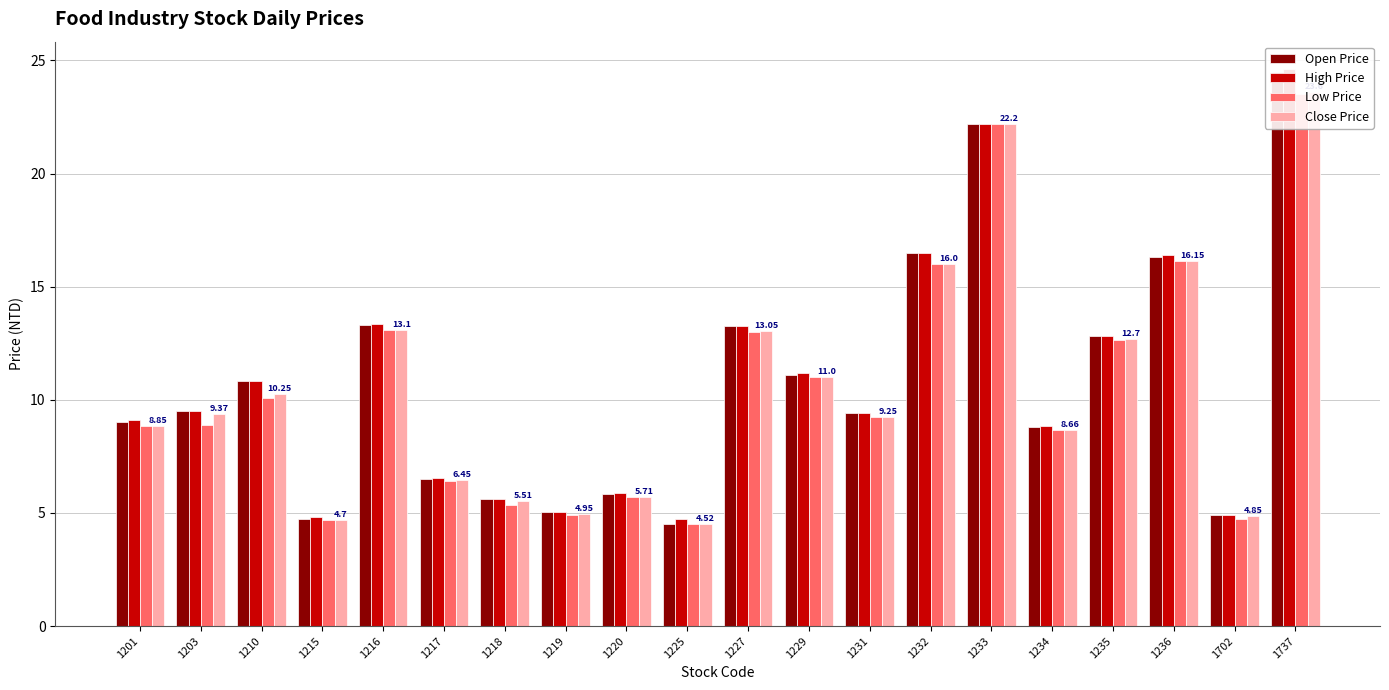

Between 1229 and 1737, which series saw the biggest shift?

High Price